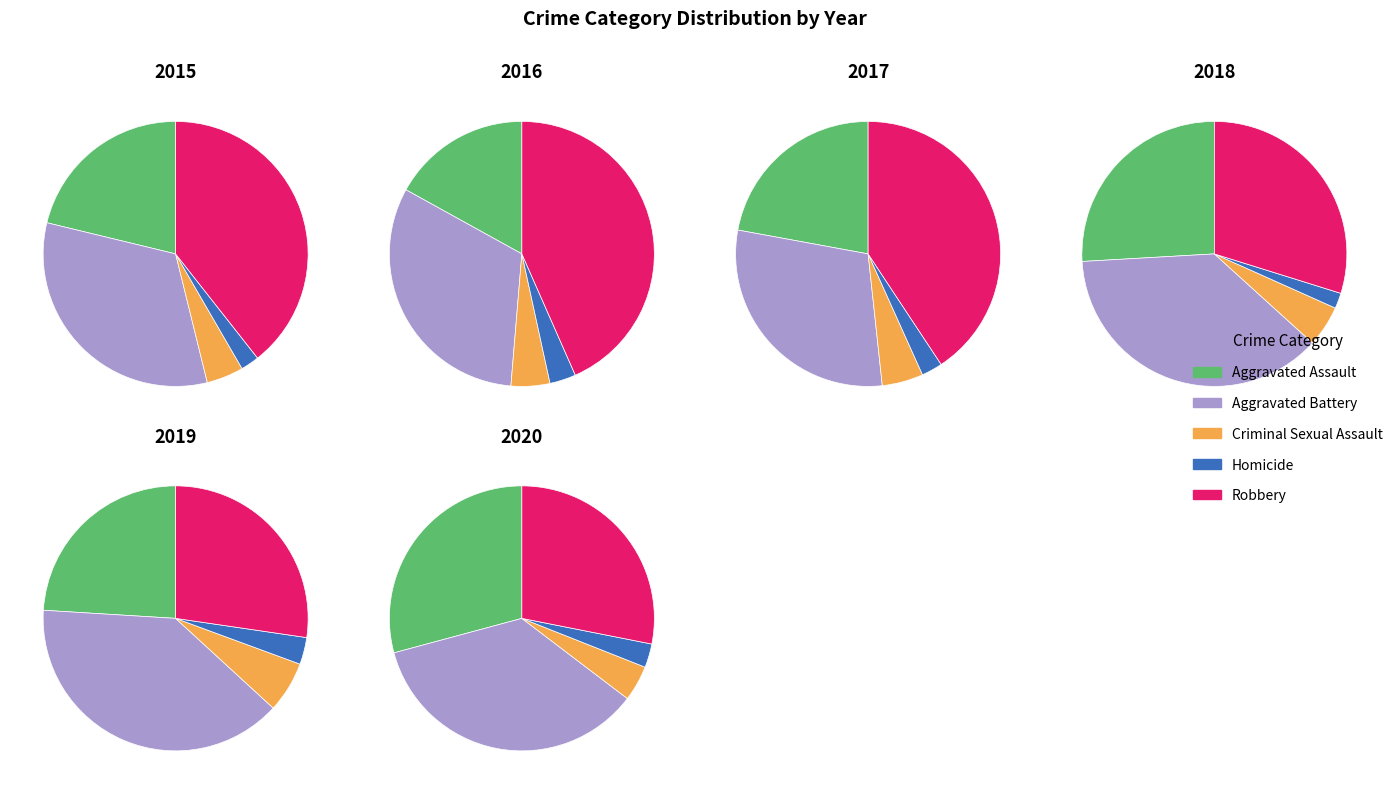

Is 7 the majority of the pie?

No